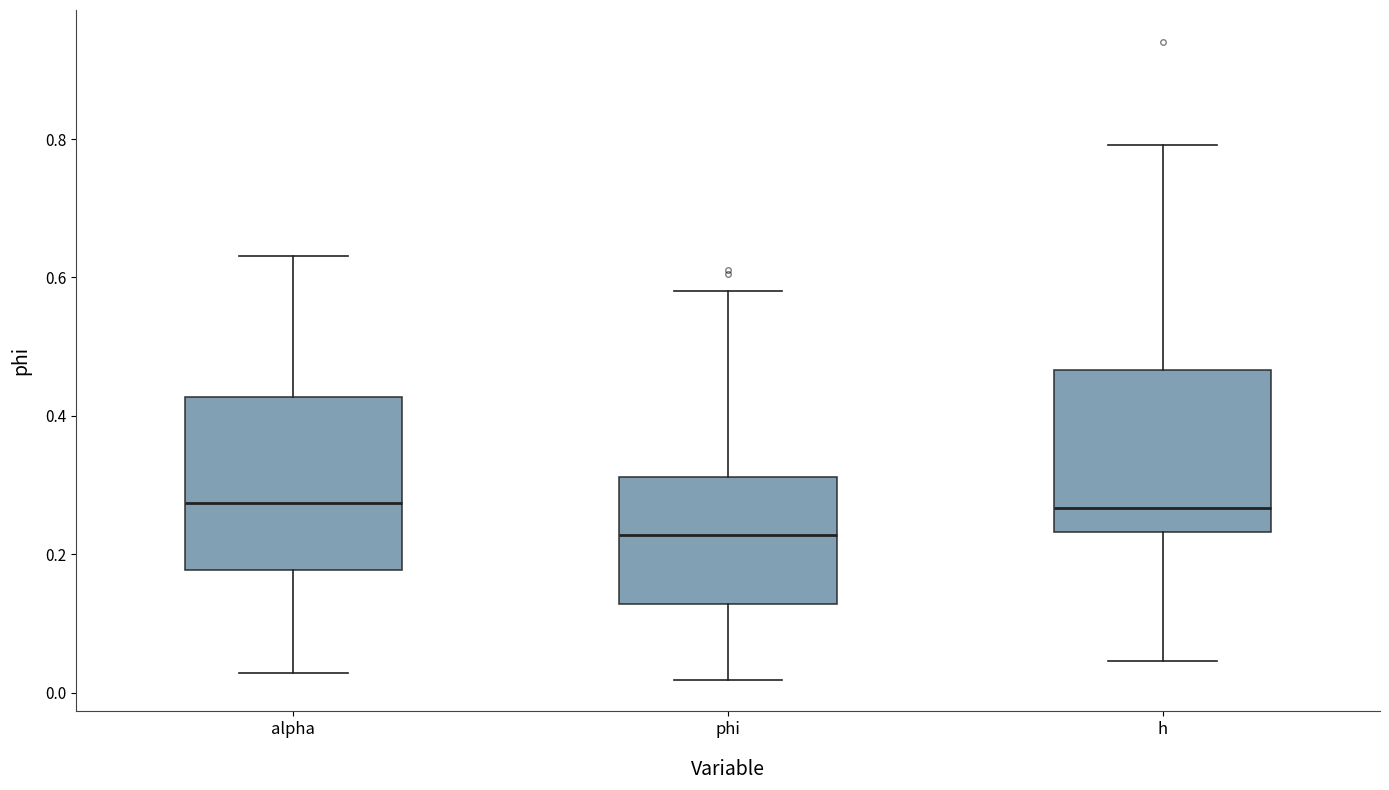

Where does the median line of the box for alpha sit on the y-axis? The values are not printed on the chart, so give them approximately, as read against the axis.

0.28